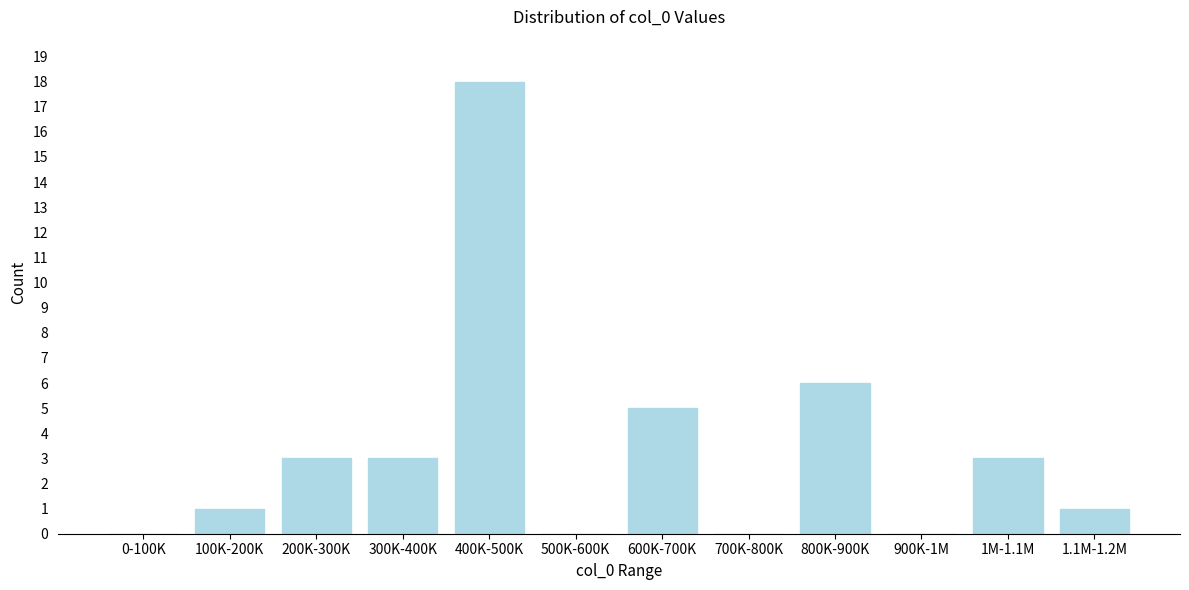

Reading left to right, transcribe all the data shown in this chart.

0-100K=0	100K-200K=1	200K-300K=3	300K-400K=3	400K-500K=18	500K-600K=0	600K-700K=5	700K-800K=0	800K-900K=6	900K-1M=0	1M-1.1M=3	1.1M-1.2M=1